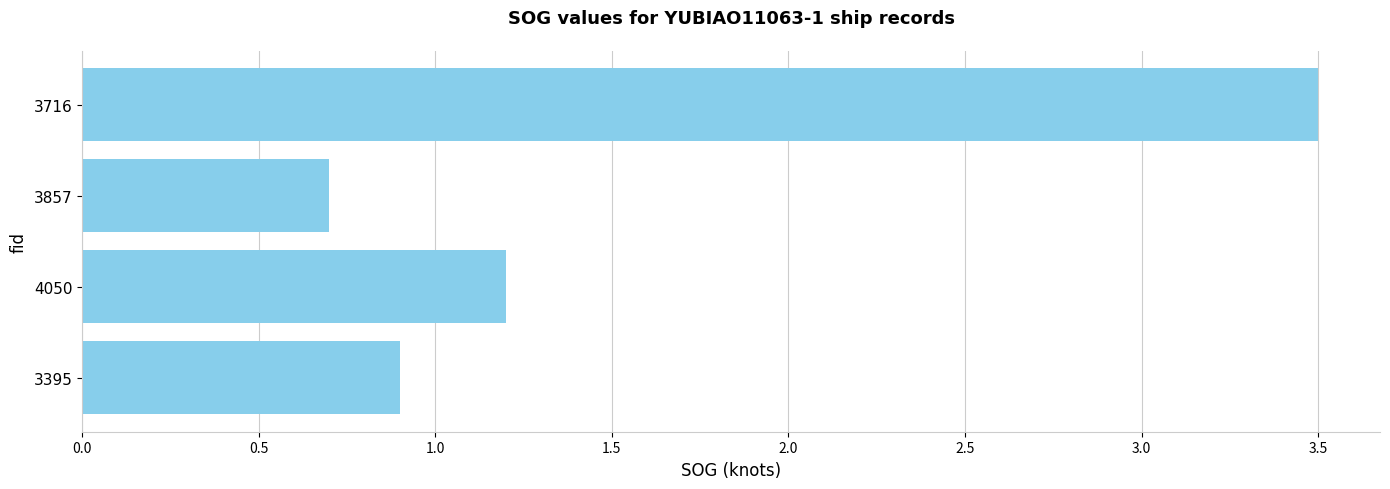

How many values exceed 1?

2